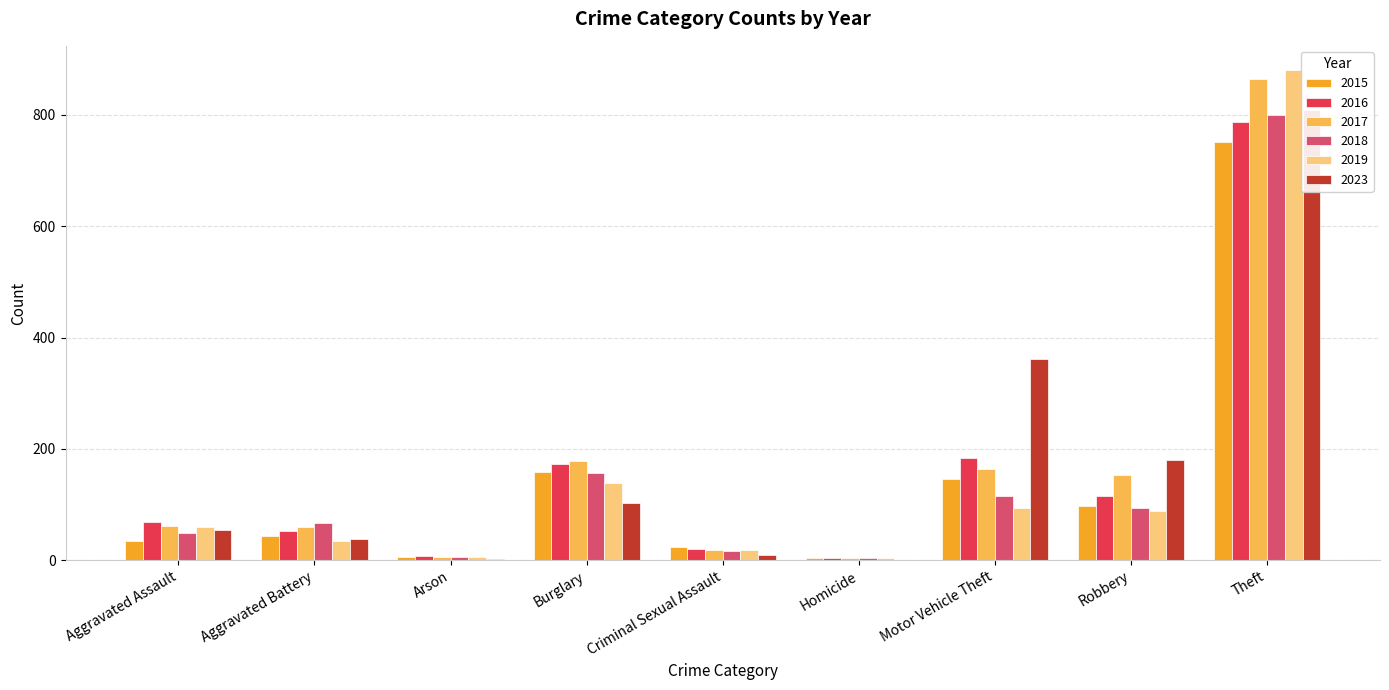

The 2017 series shows 19 at Criminal Sexual Assault. True or false?

True